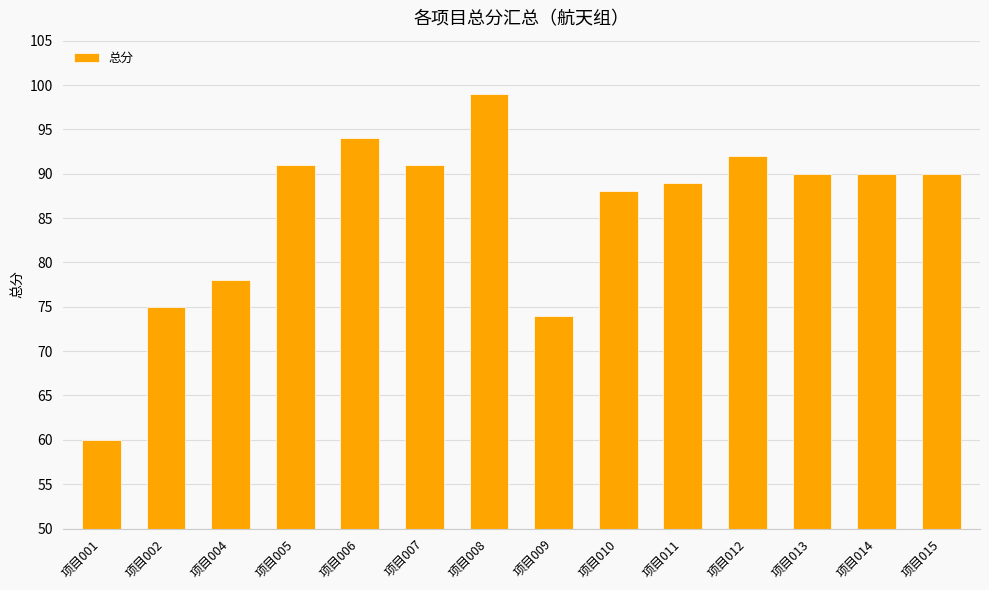

How many bars are there in total?

14